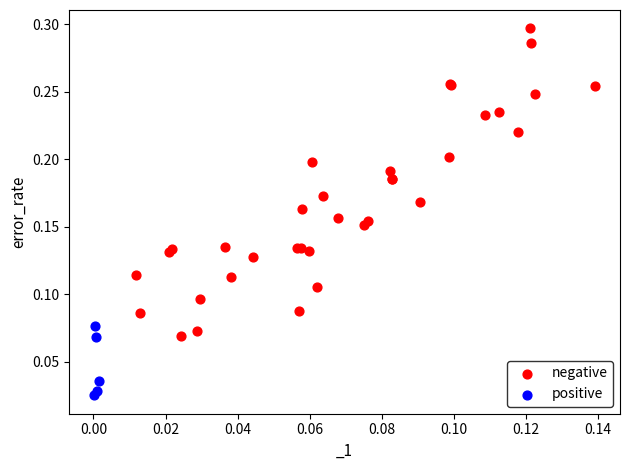

Which series reaches the minimum Y coordinate?

positive